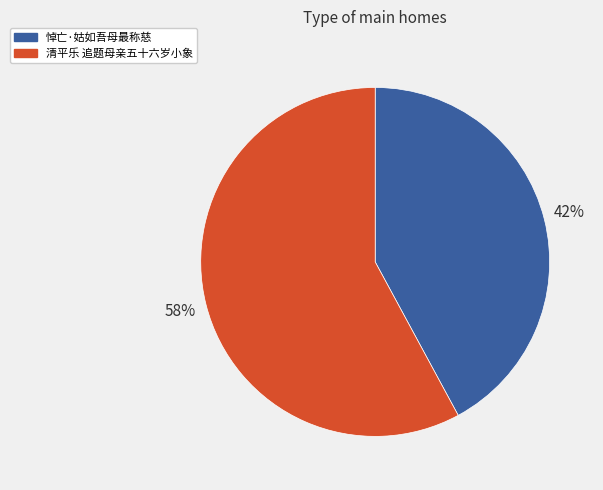

Which category accounts for the majority?

清平乐 追题母亲五十六岁小象